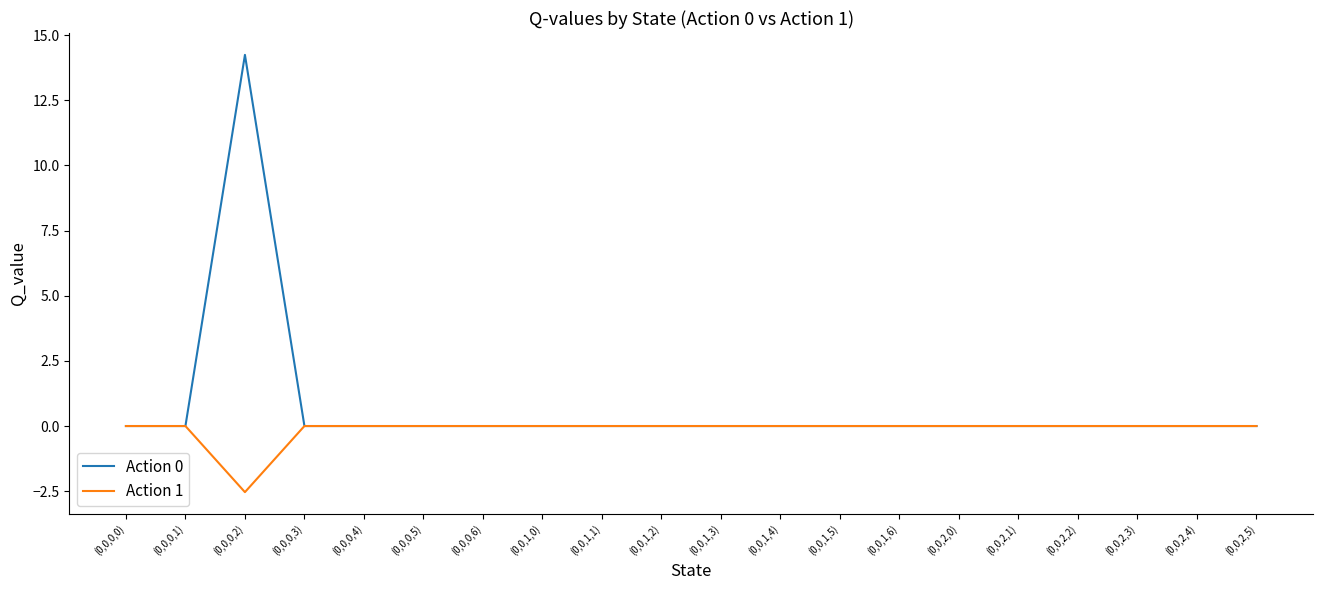

Which series has the largest total across all categories?

Action 0